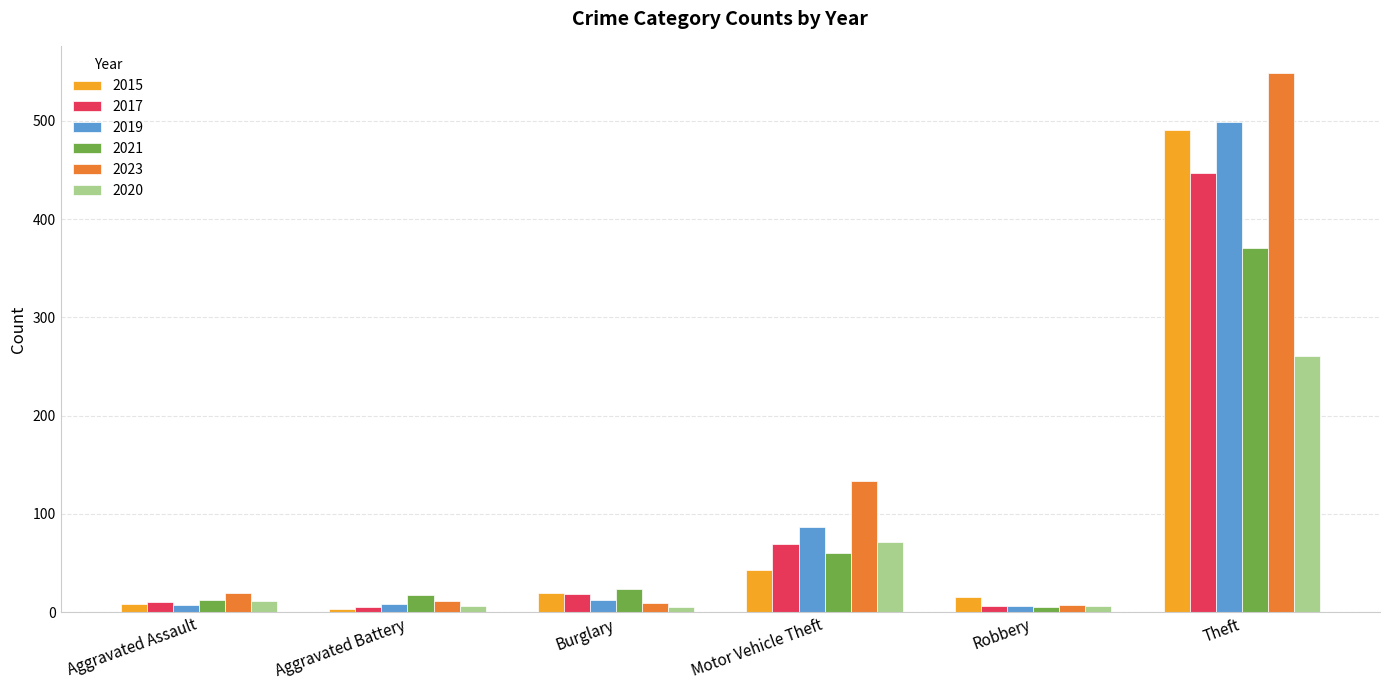

Which series has the widest spread of values?

2023